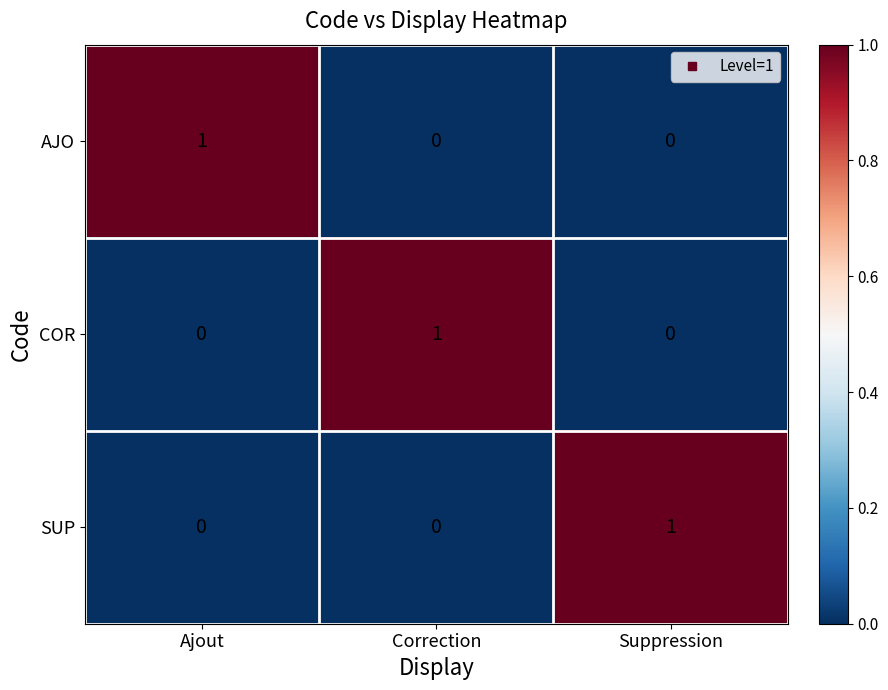

Count the COR values in the range 0 to 1.

3